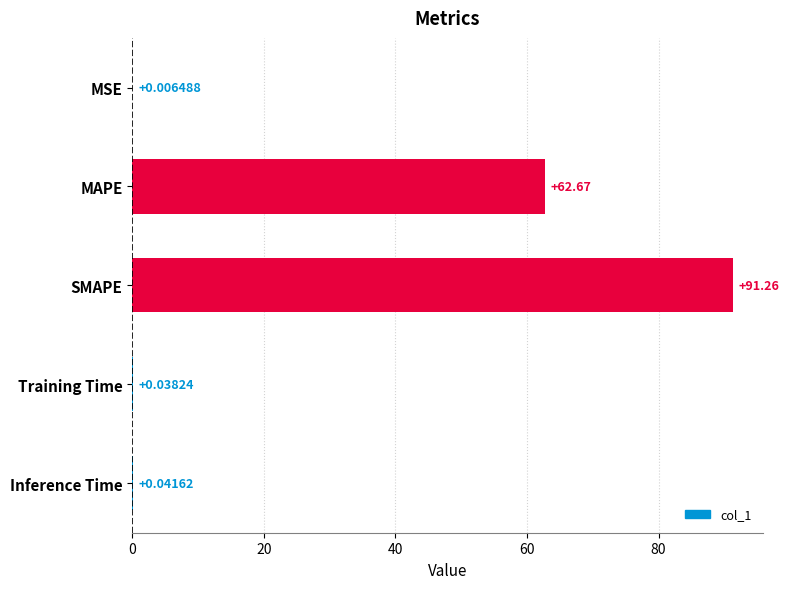

Which label corresponds to the largest value in the chart?

SMAPE